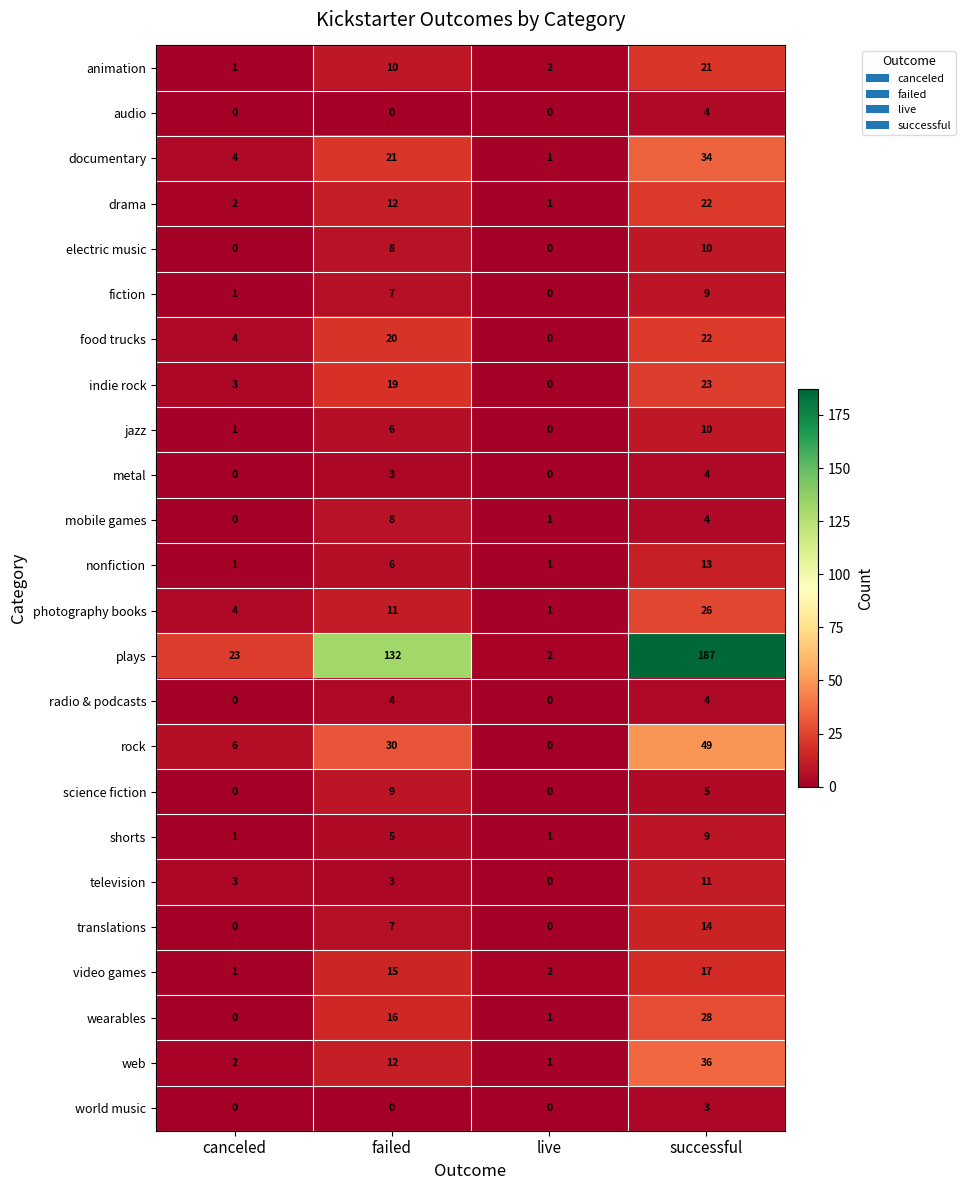

Where is indie rock nearest to the value 11?

canceled